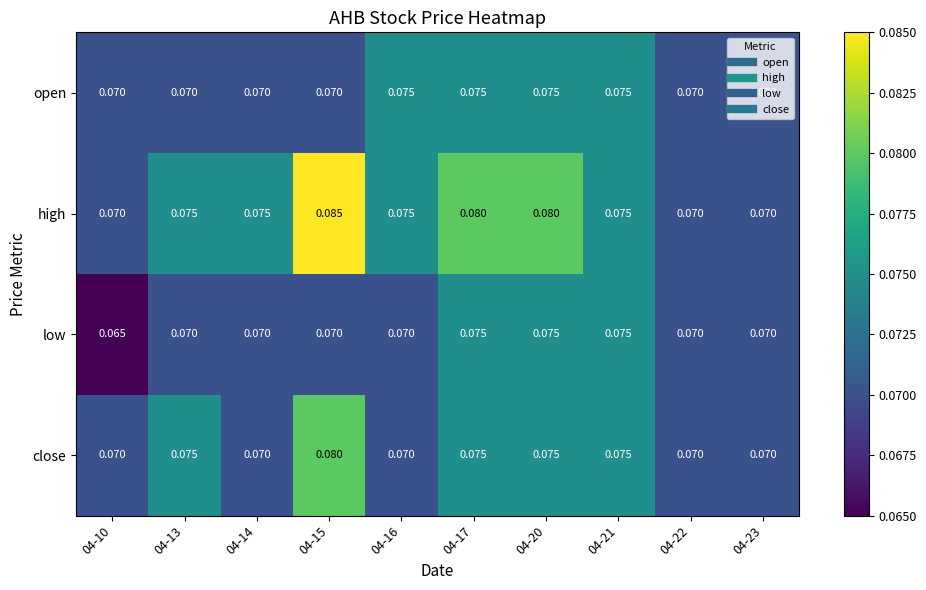

How many data points does each series have?

10